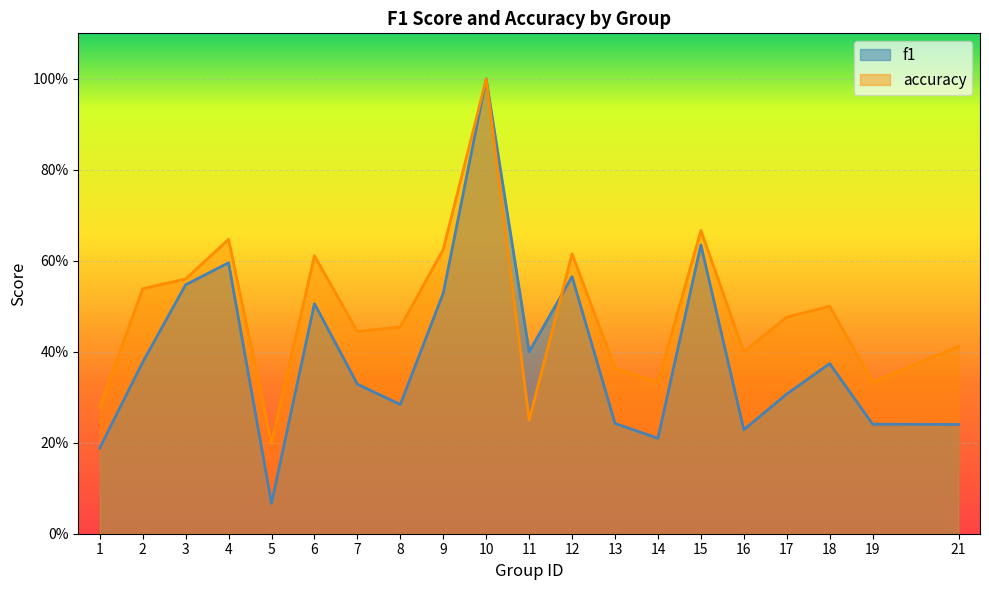

Which label corresponds to the largest value in the chart?

10